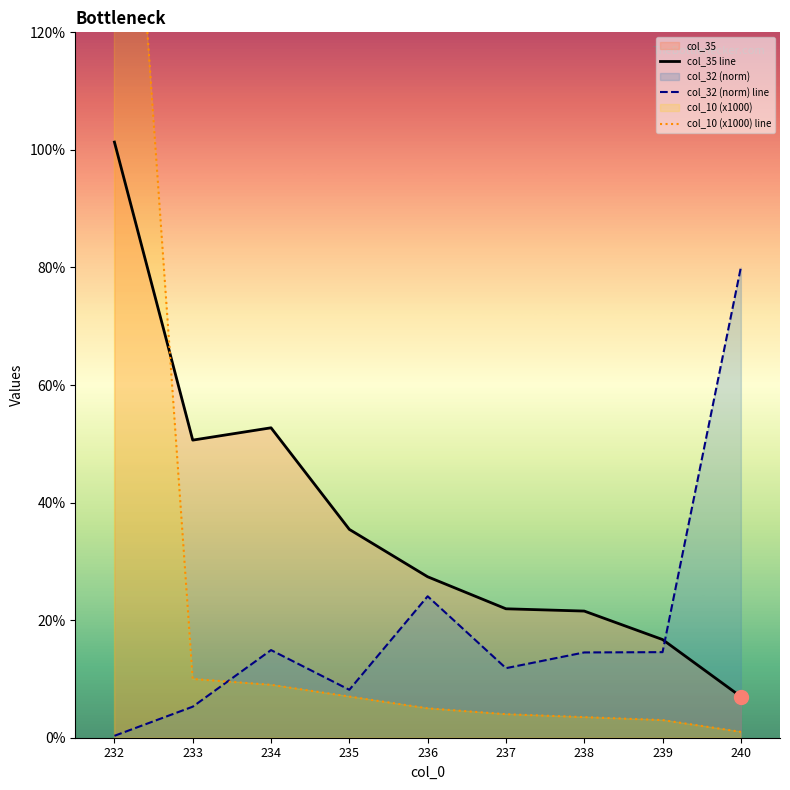

Between which two adjacent categories do col_10 (x1000) line and col_35 line first intersect?

232 and 233